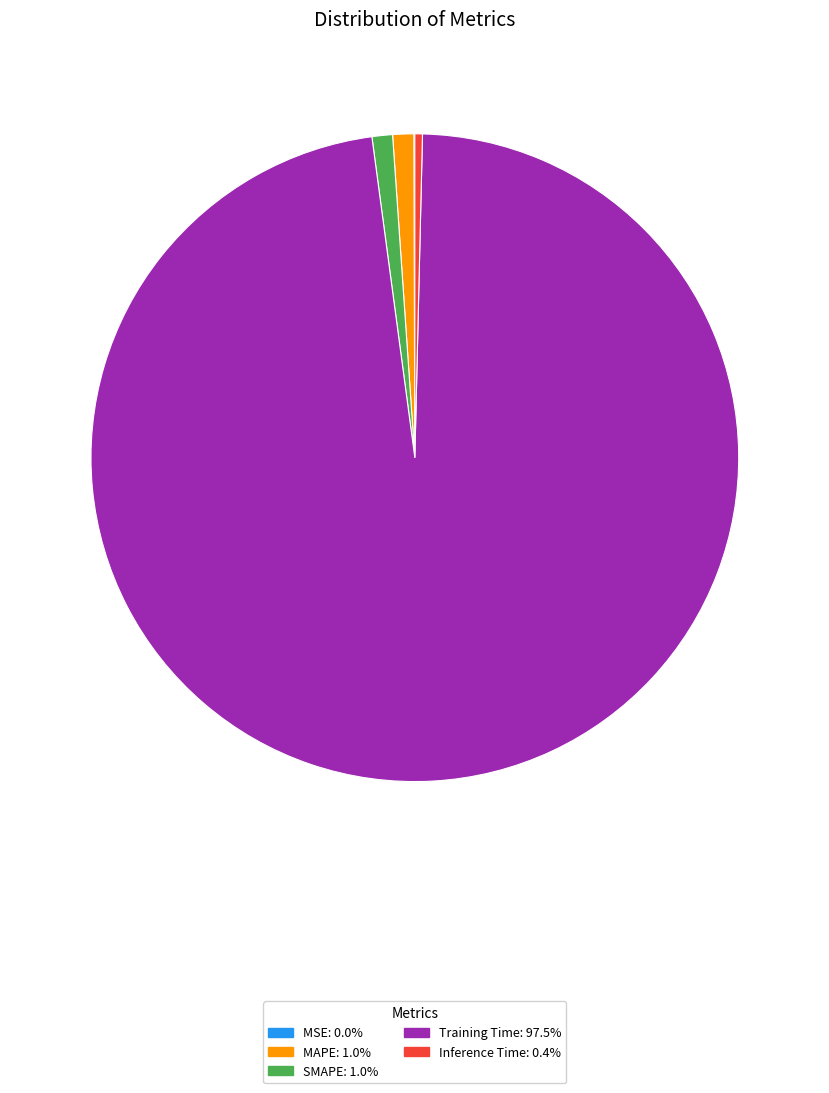

Which category accounts for the majority?

Training Time